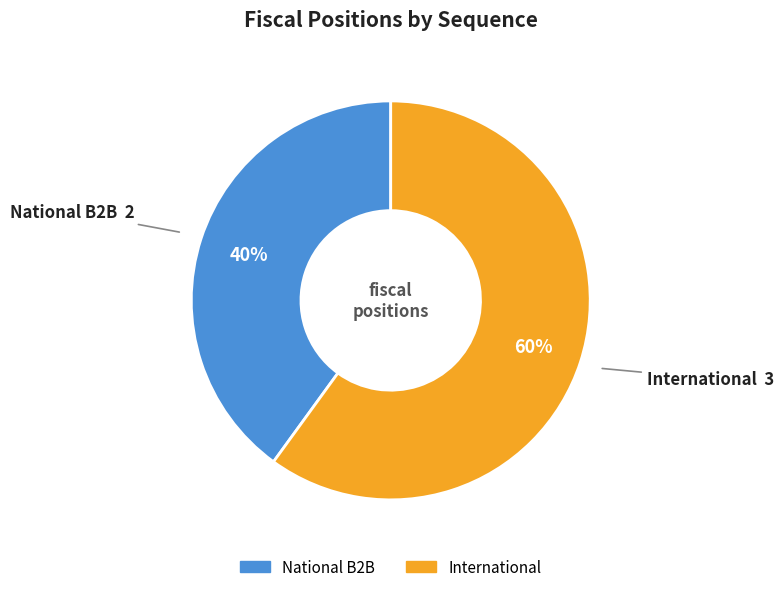

Count the number of slices in the pie.

2